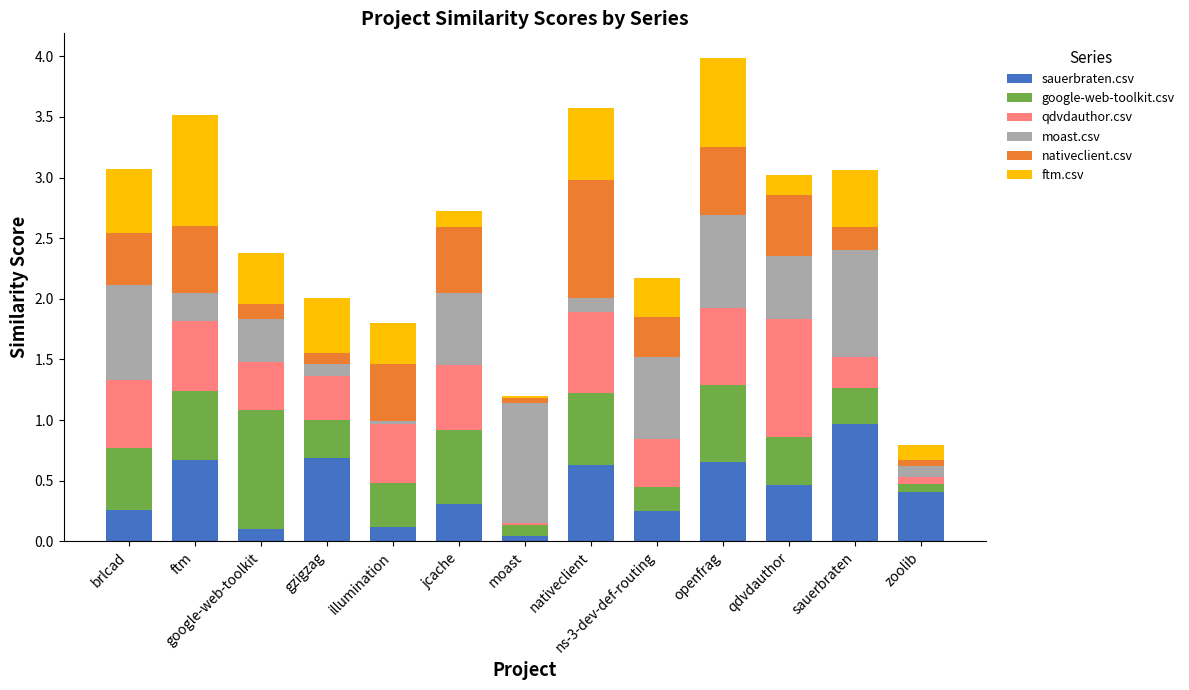

What is the total value across all series at qdvdauthor?

3.0